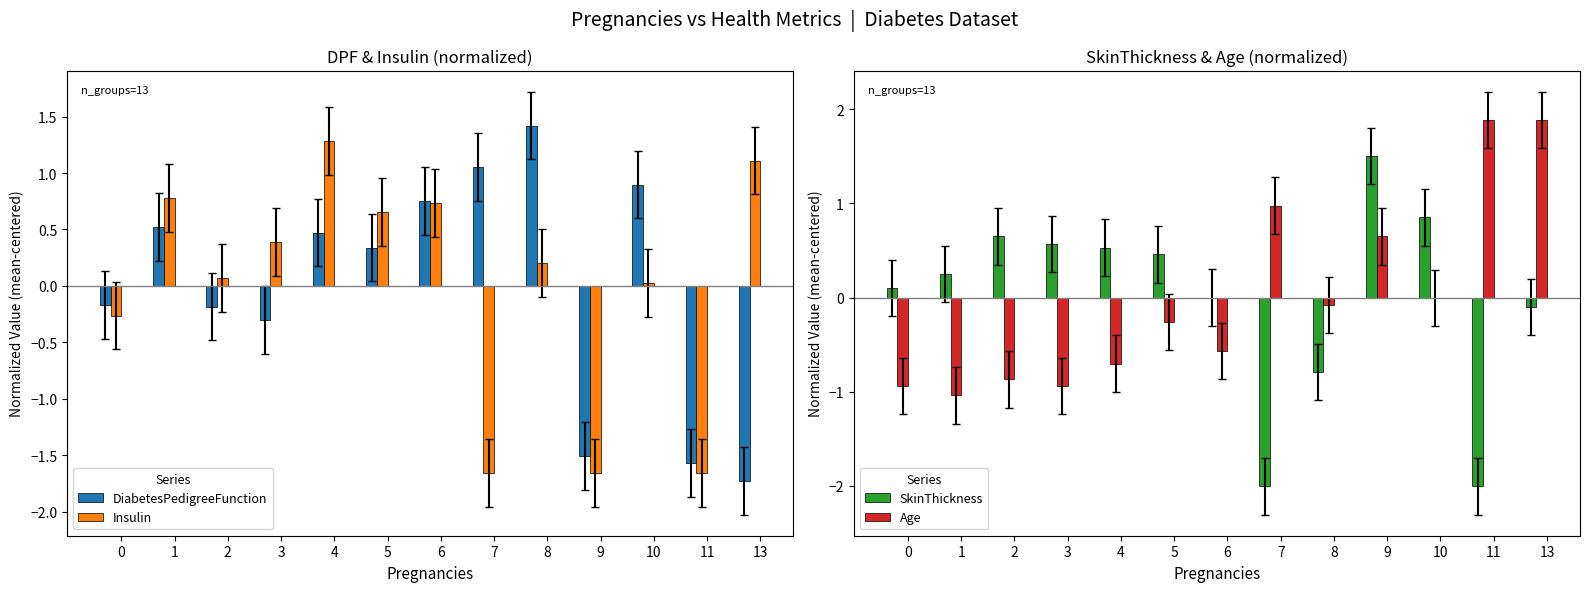

The Insulin series shows 0.0 at 10. True or false?

False